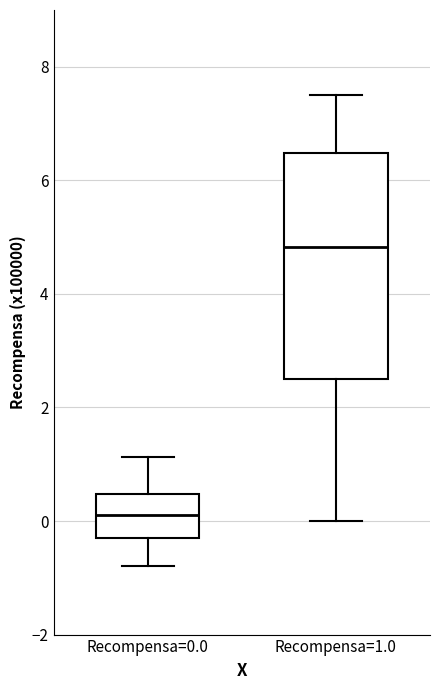

Which box's median line is the lowest?

Recompensa=0.0